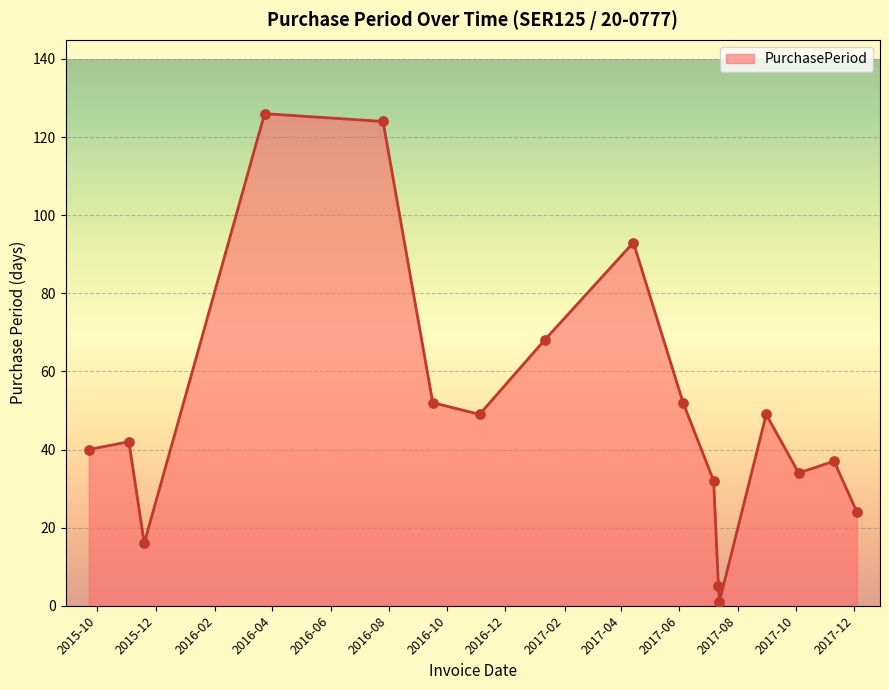

What is the difference between the maximum and minimum values?

125